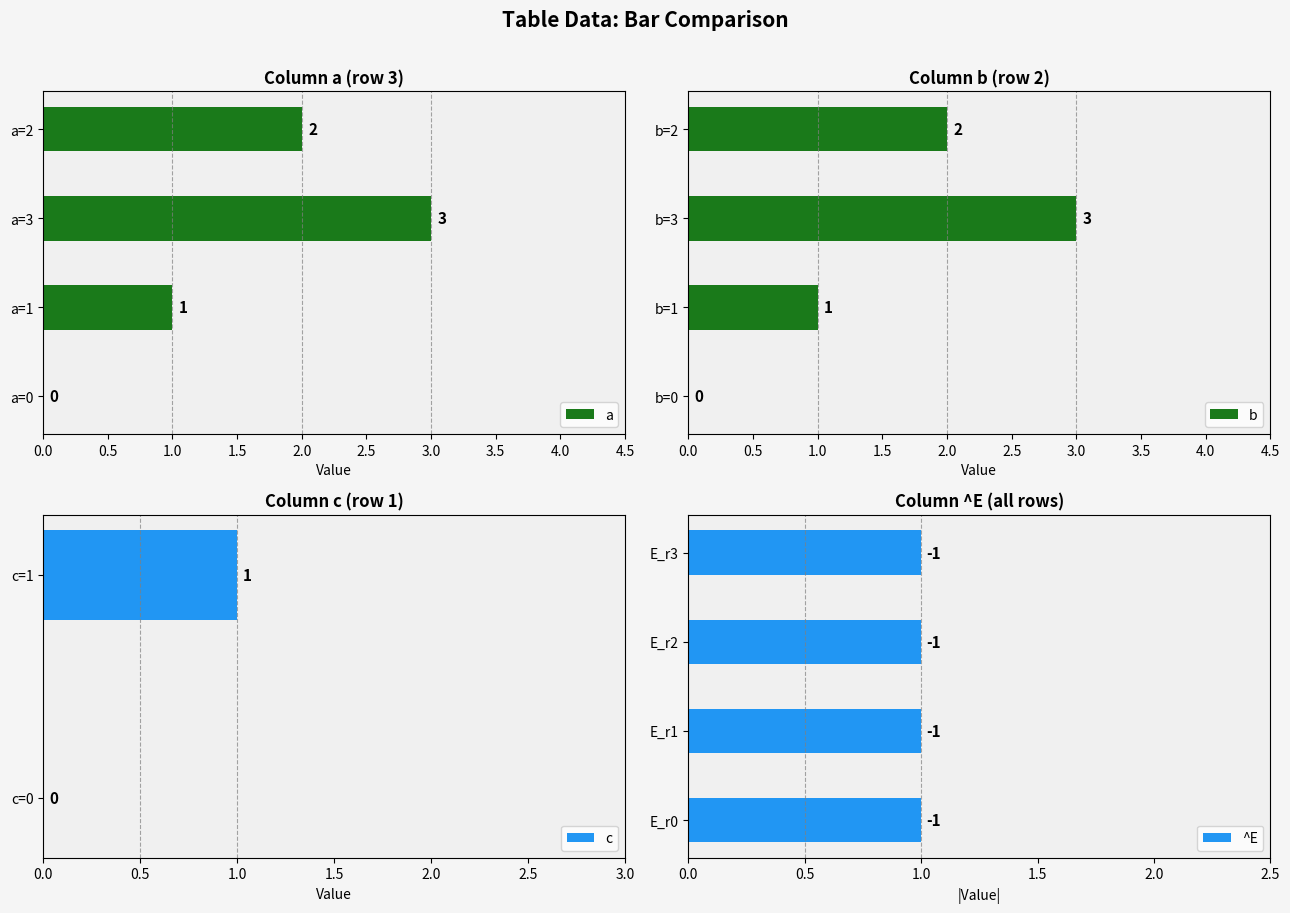

What is the sum of all b values?

6